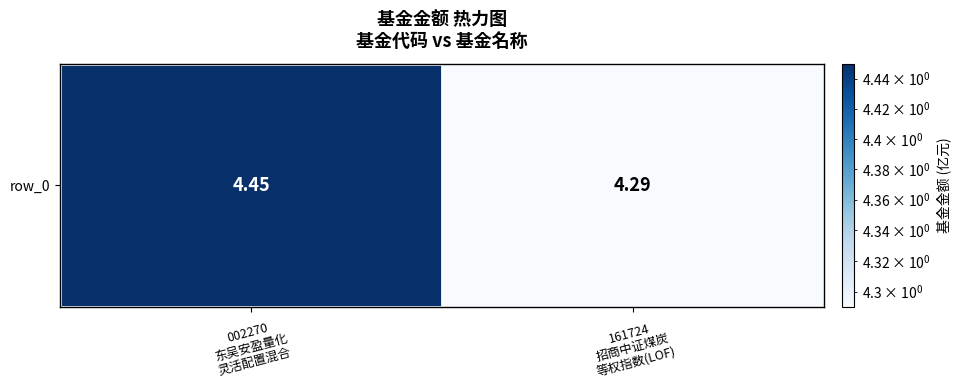

List the labels in order of value, smallest first.

161724
招商中证煤炭
等权指数(LOF), 002270
东吴安盈量化
灵活配置混合